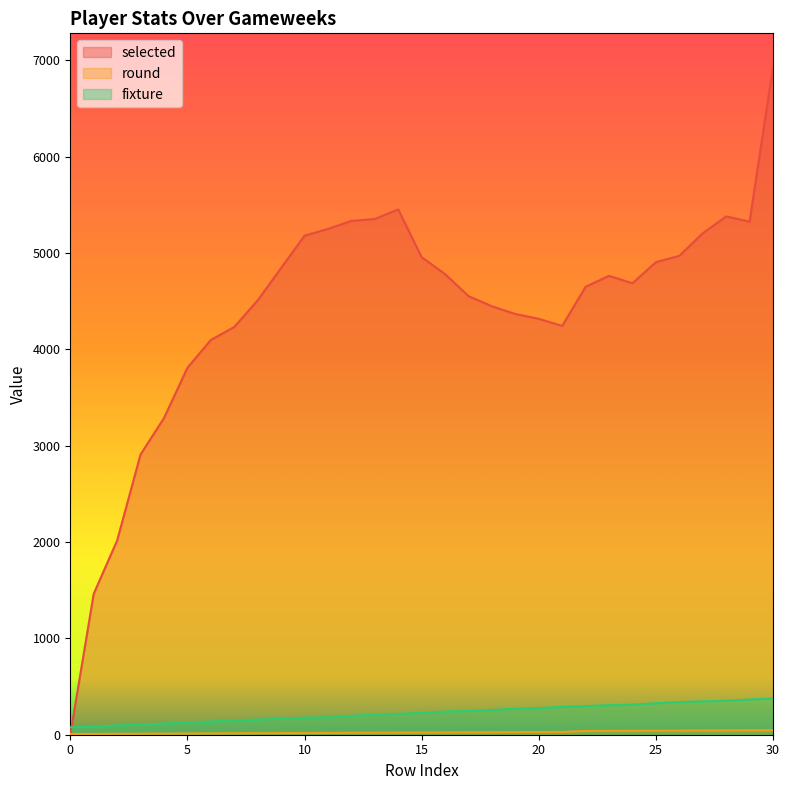

What is the value of the fixture point at the 8th from the left?

150